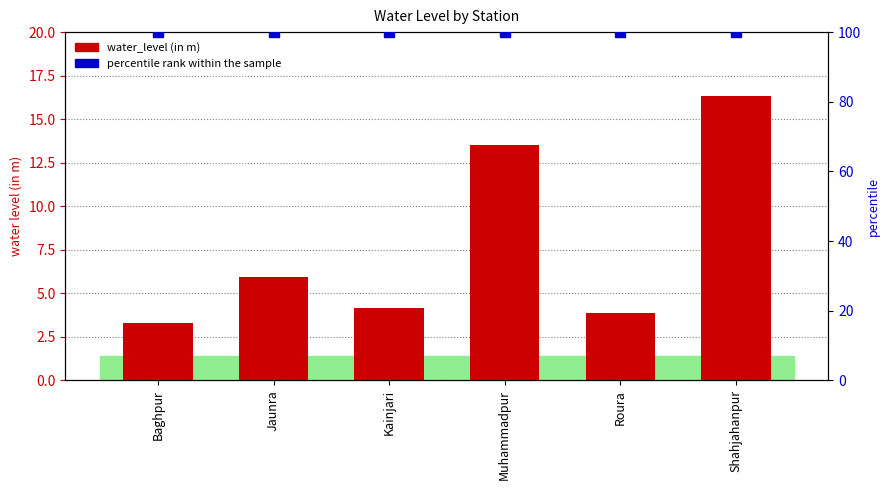

What is the label of the 2nd bar from the left?

Jaunra